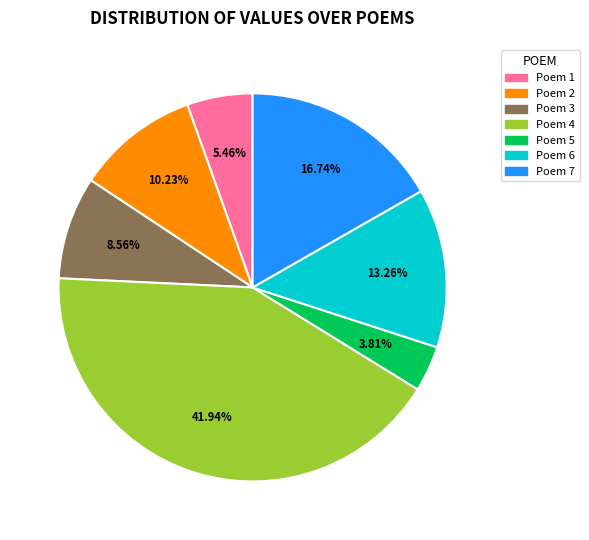

Does any single category account for the majority?

No